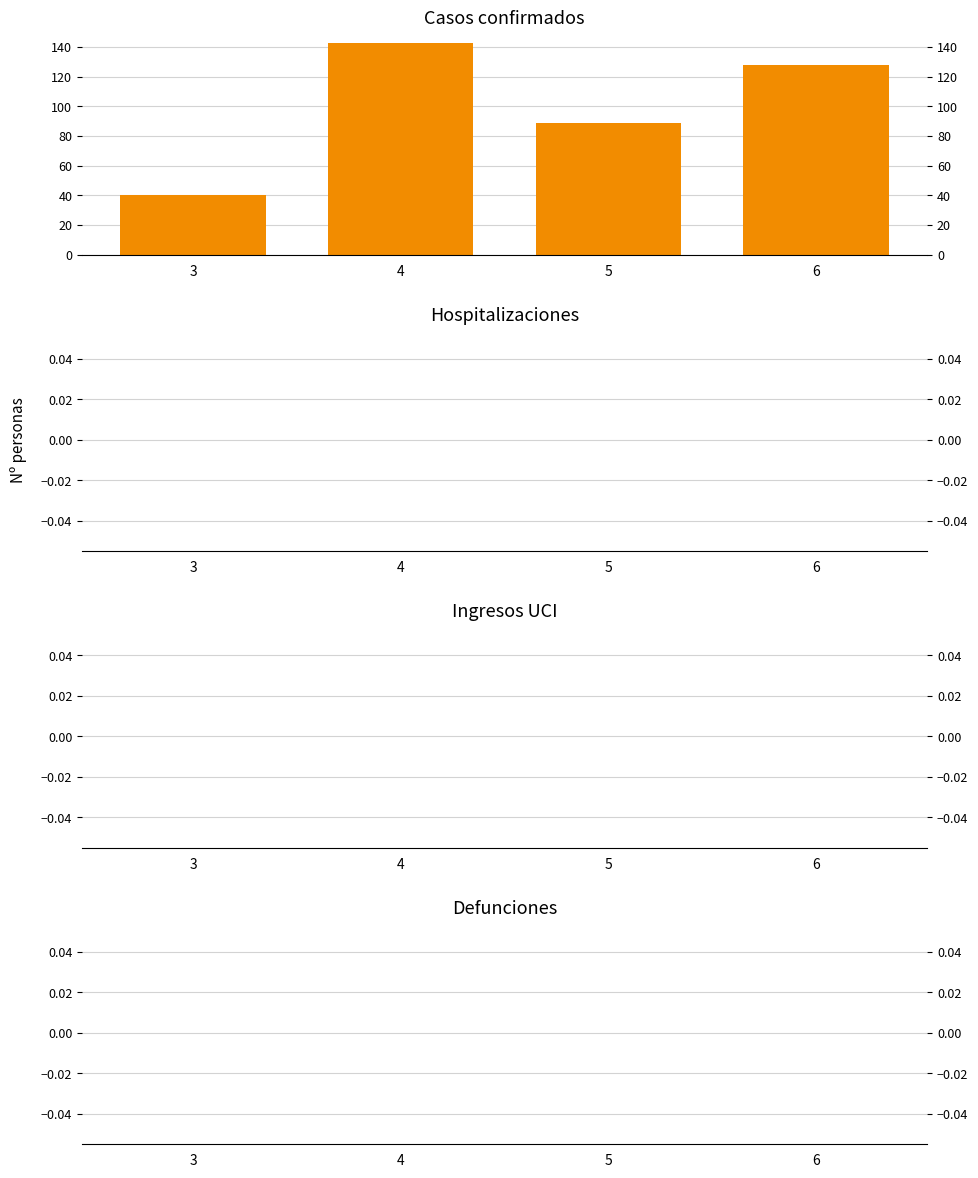

At which category does the chart reach its peak across all series?

4